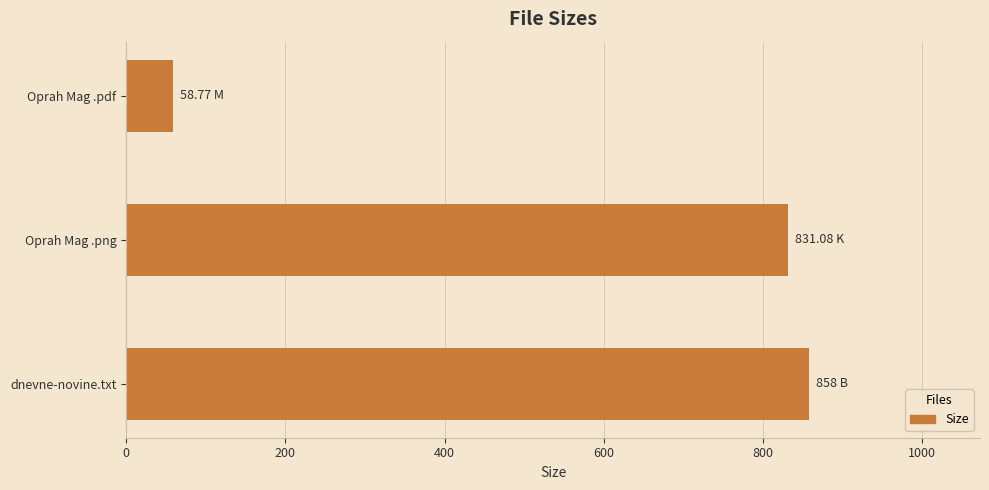

Which has a higher value, Oprah Mag .png or dnevne-novine.txt?

dnevne-novine.txt